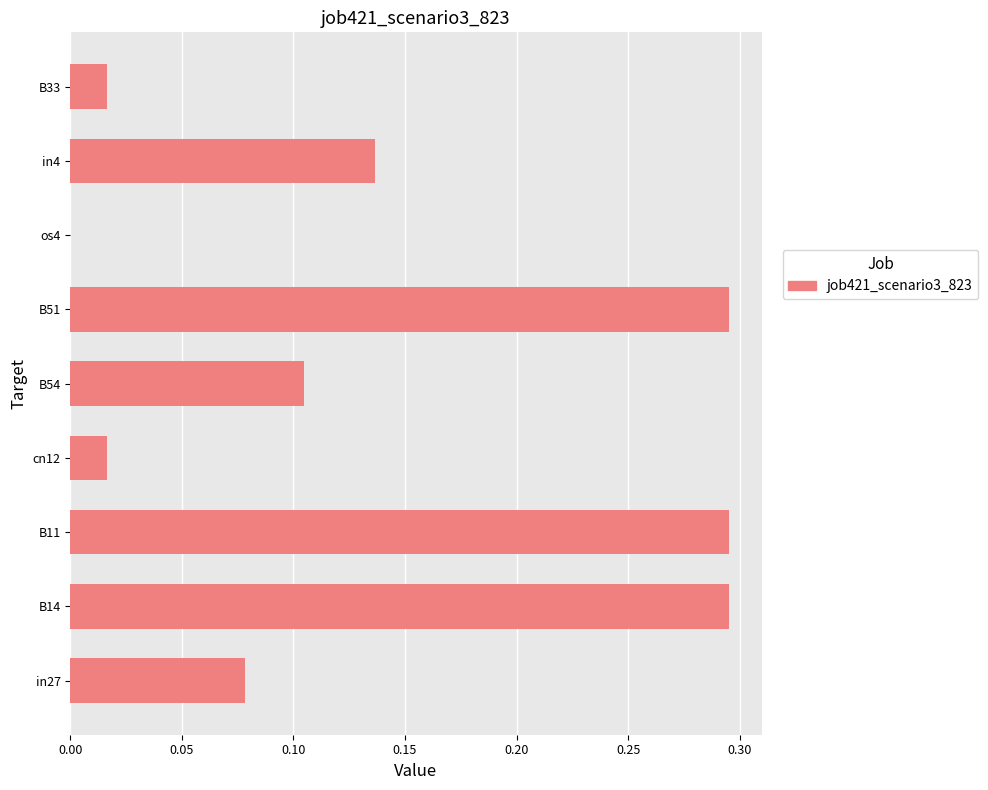

True or false: the data shows 0.0 at cn12.

True